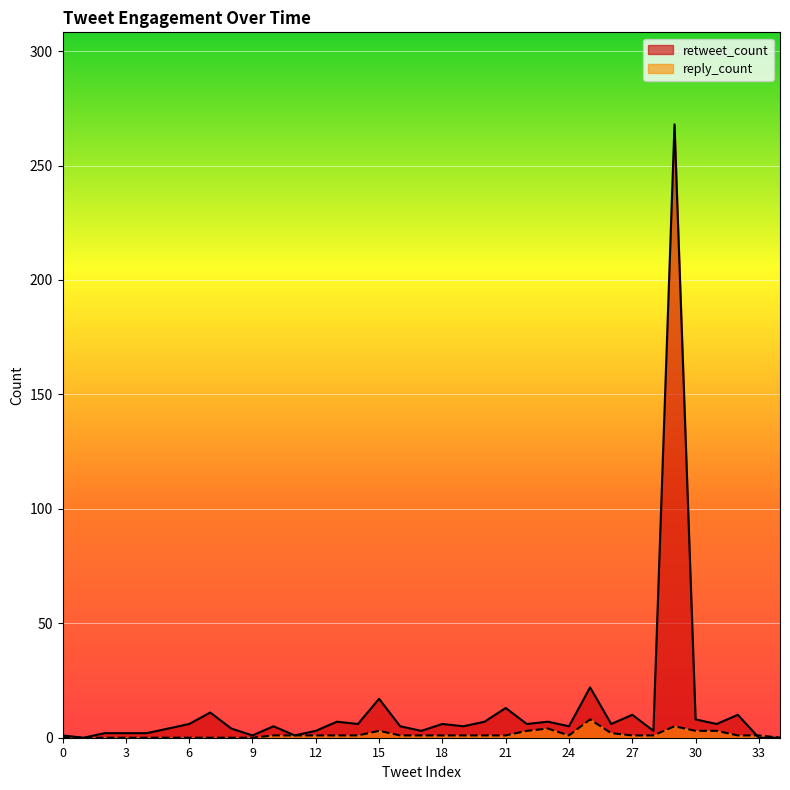

At how many categories does at least one series exceed 44?

1